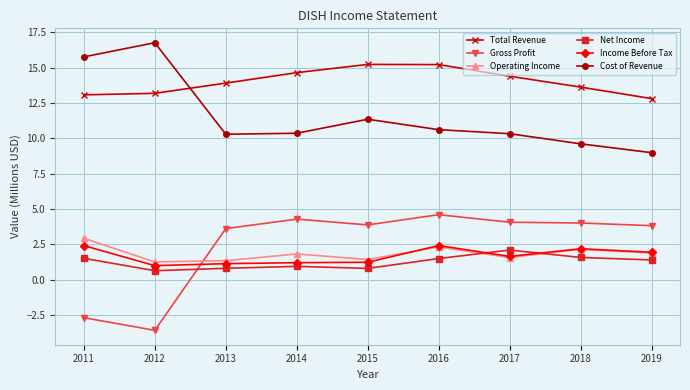

At how many categories does at least one series exceed 7?

9